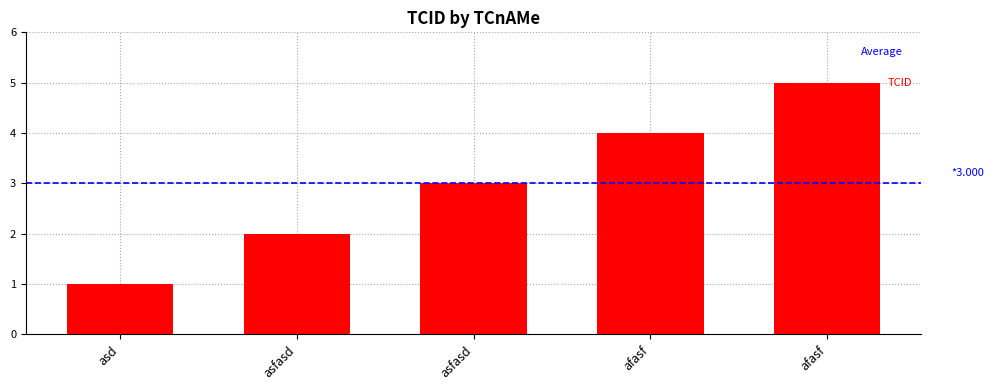

What is the label of the 4th bar from the right?

asfasd